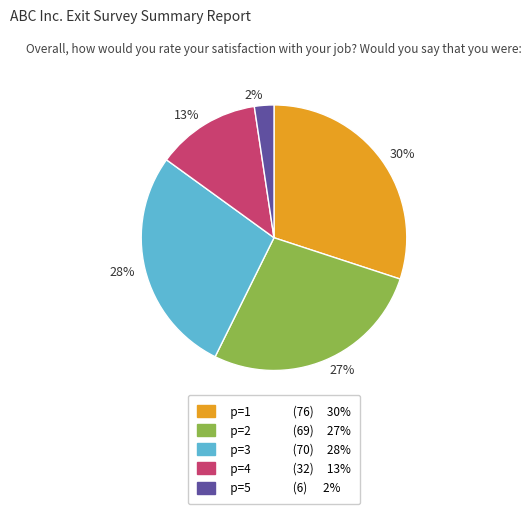

Is there a majority slice in this chart?

No